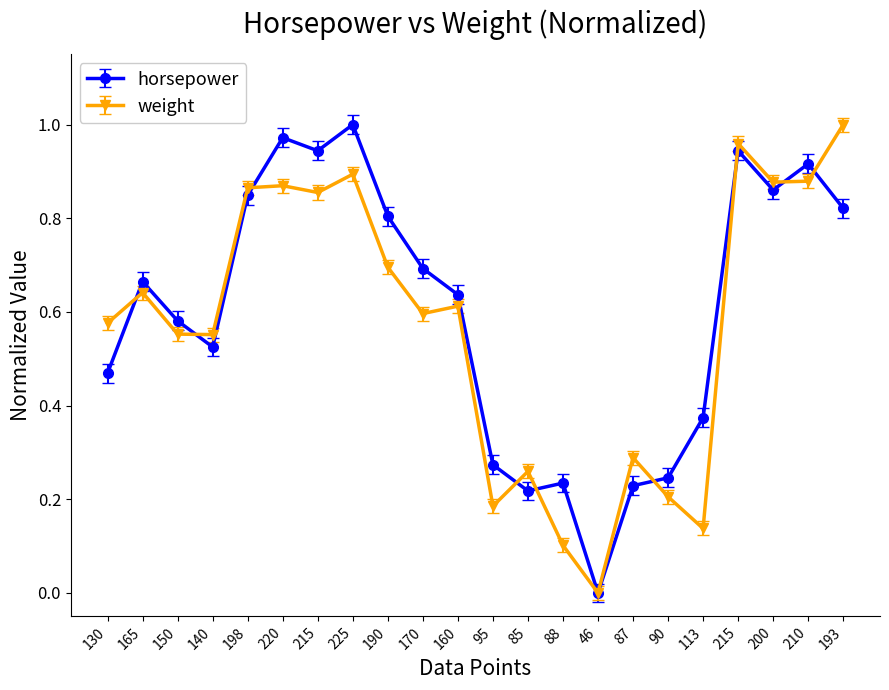

The weight series shows 0.6 at 140. True or false?

True